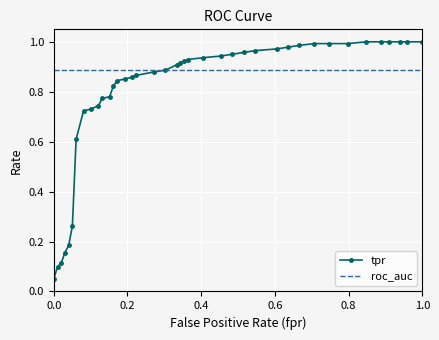

List the series in order of their peak value, lowest first.

roc_auc, tpr